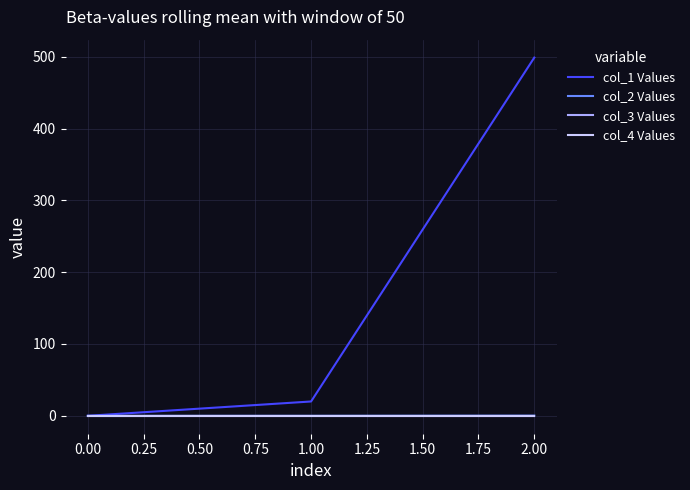

Does the chart have visible grid lines?

Yes